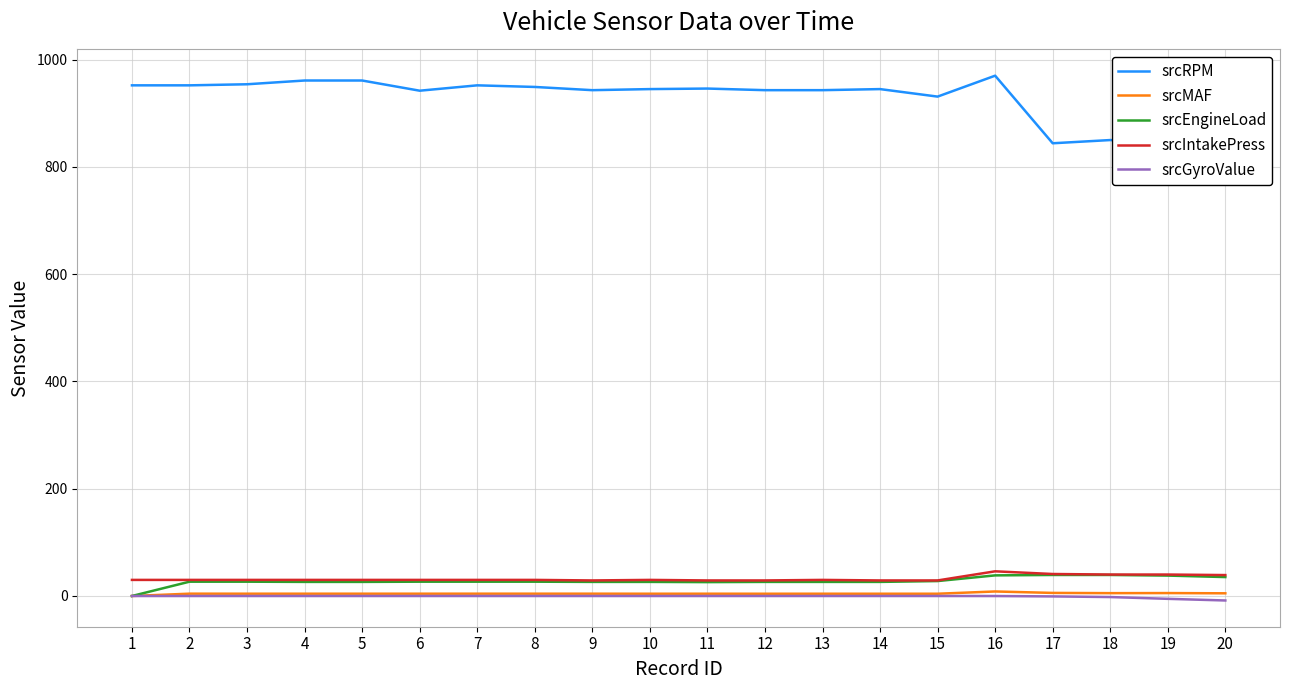

The value of srcIntakePress at 11 is 29.0. True or false?

True